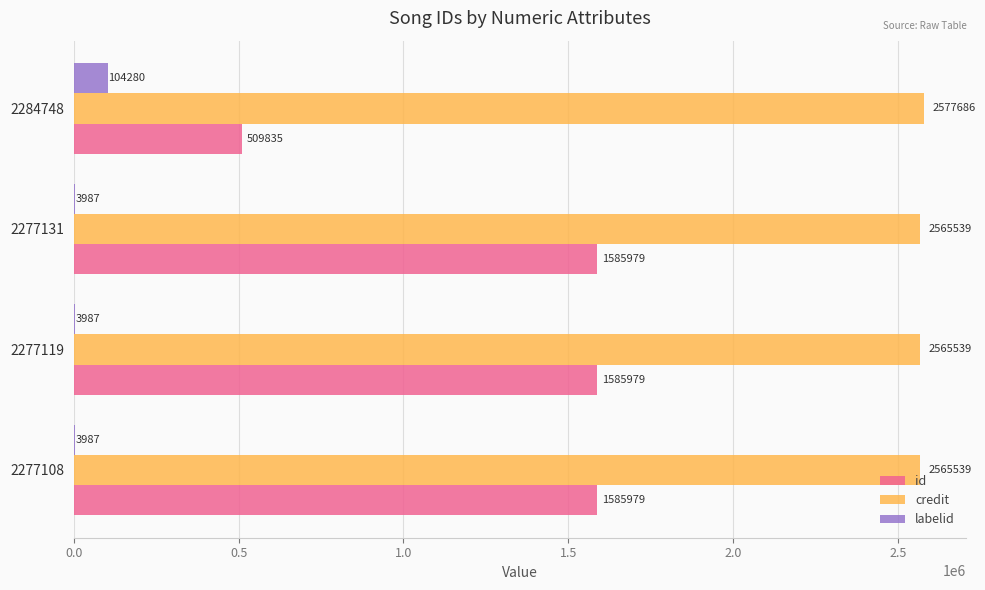

Which series has the largest total across all categories?

credit